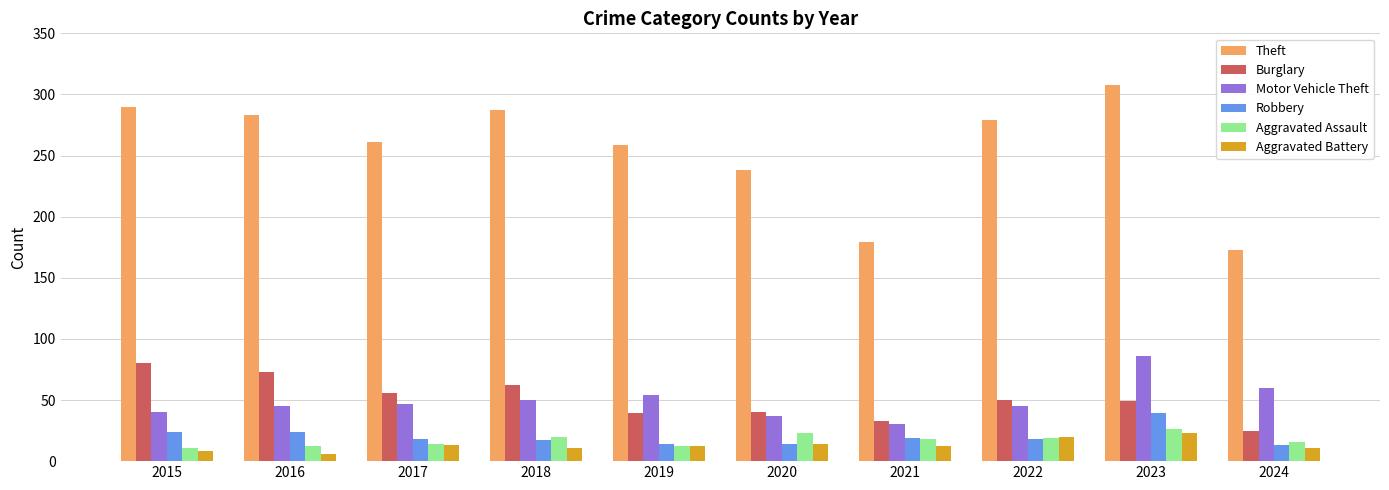

Which series has the largest range (max minus min)?

Theft